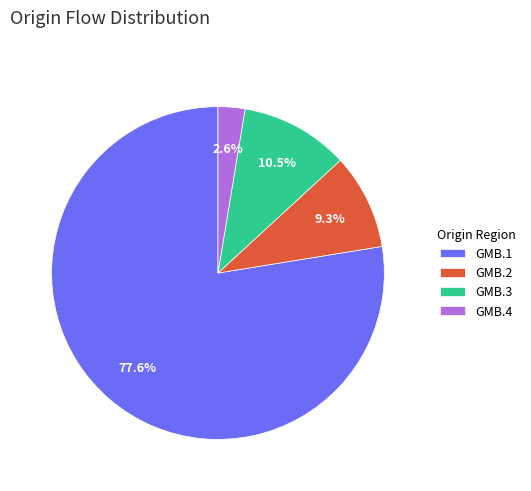

To the nearest percent, what is the difference between the largest and smallest slice percentages?

75%